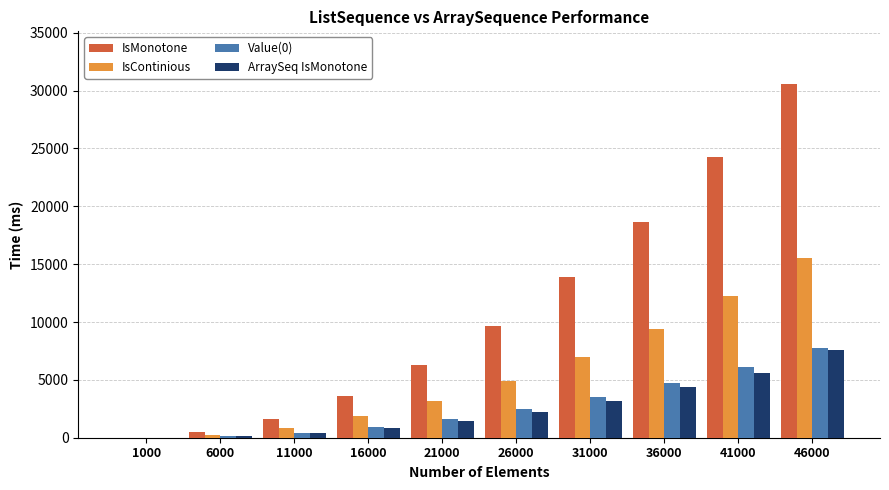

At which category is the sum across all series the highest?

46000